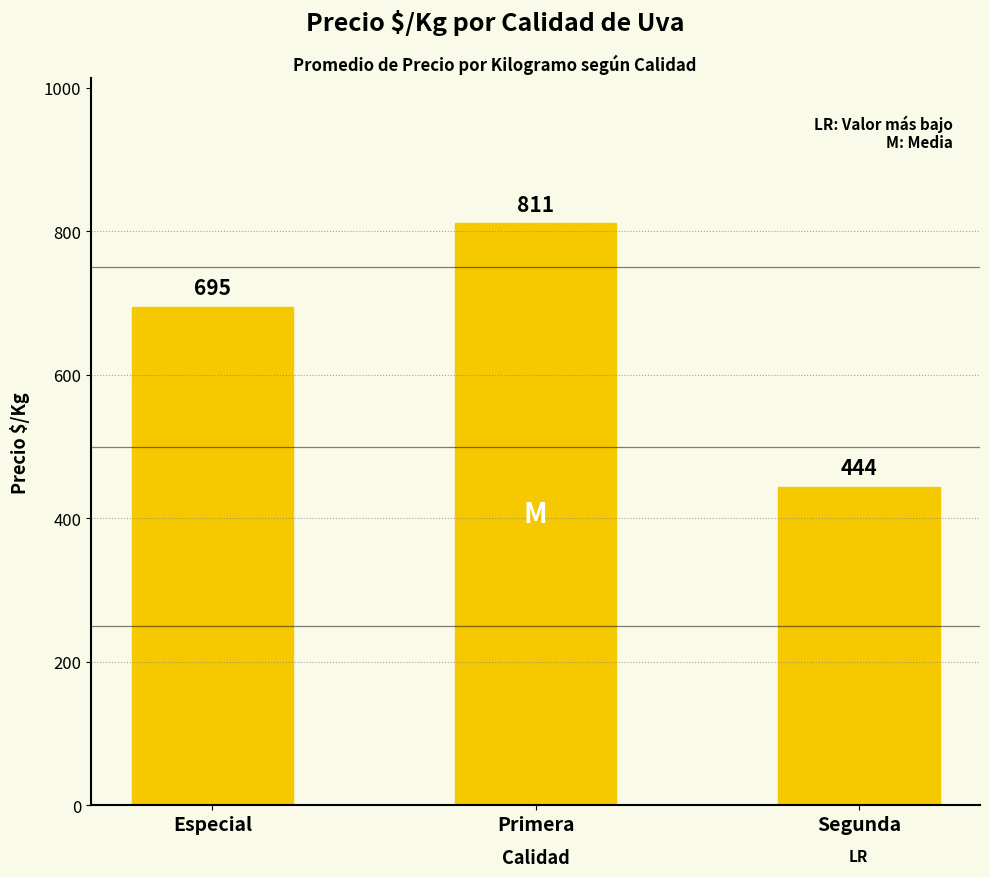

Which label corresponds to the smallest value in the chart?

Segunda